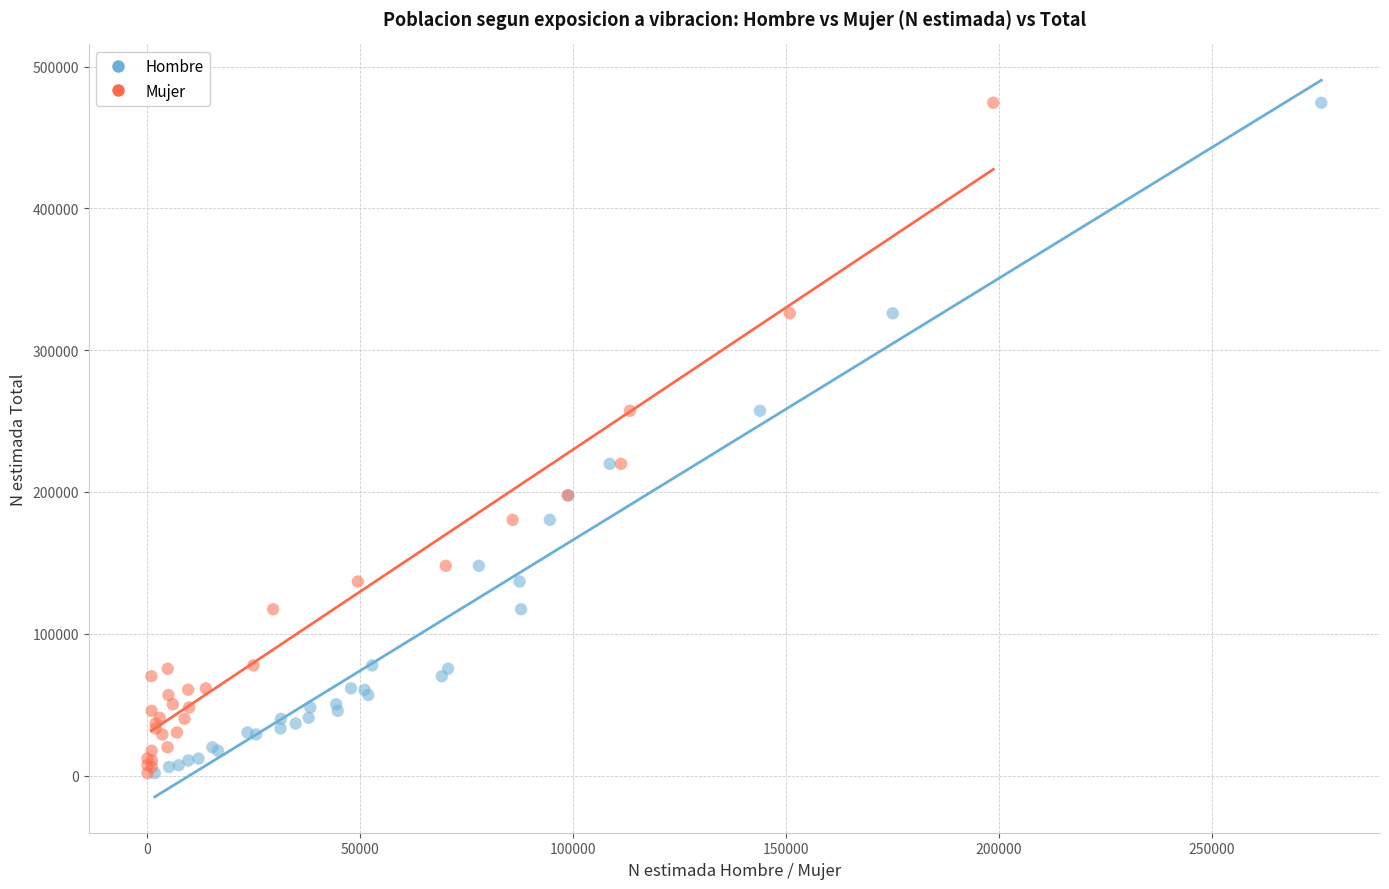

What are all the series names shown in the legend?

Hombre, Mujer